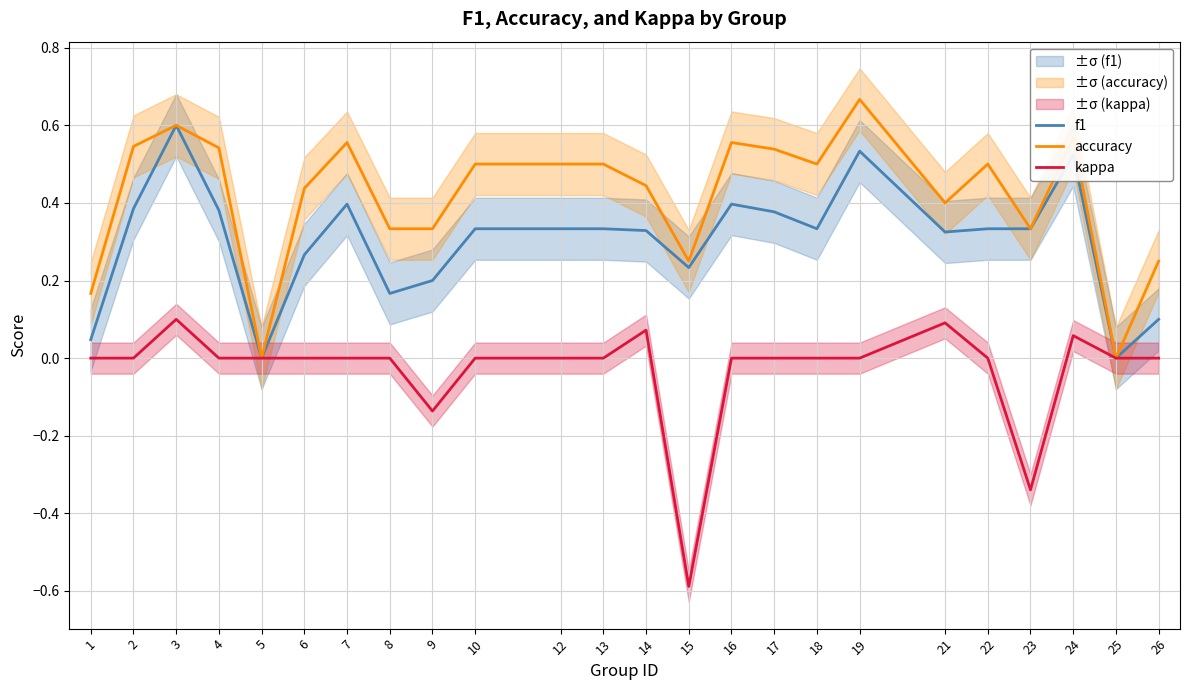

True or false: accuracy and f1 intersect in this chart.

False